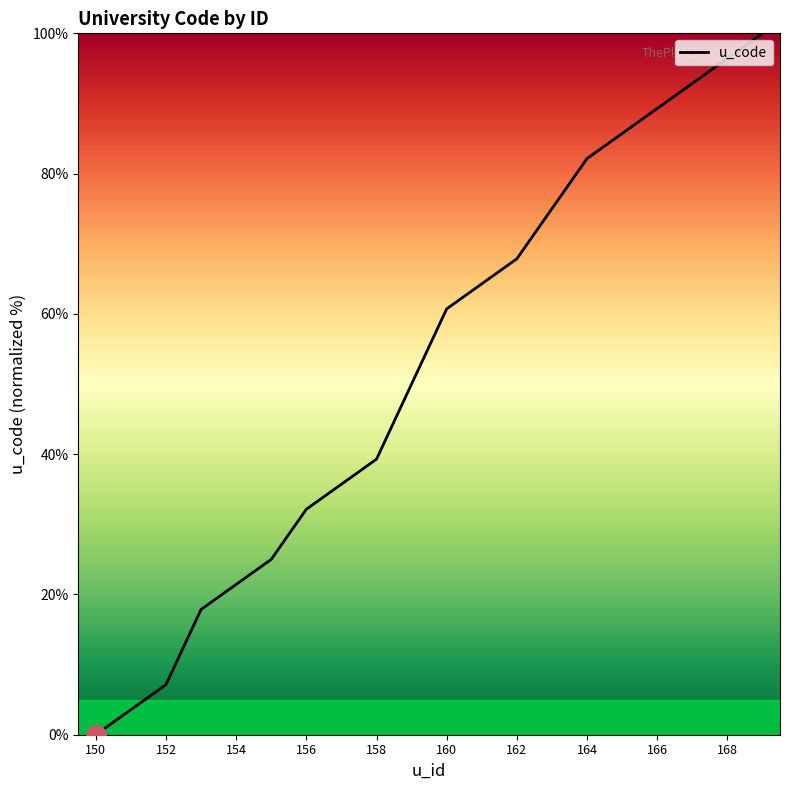

What is the greatest value displayed?

100.0